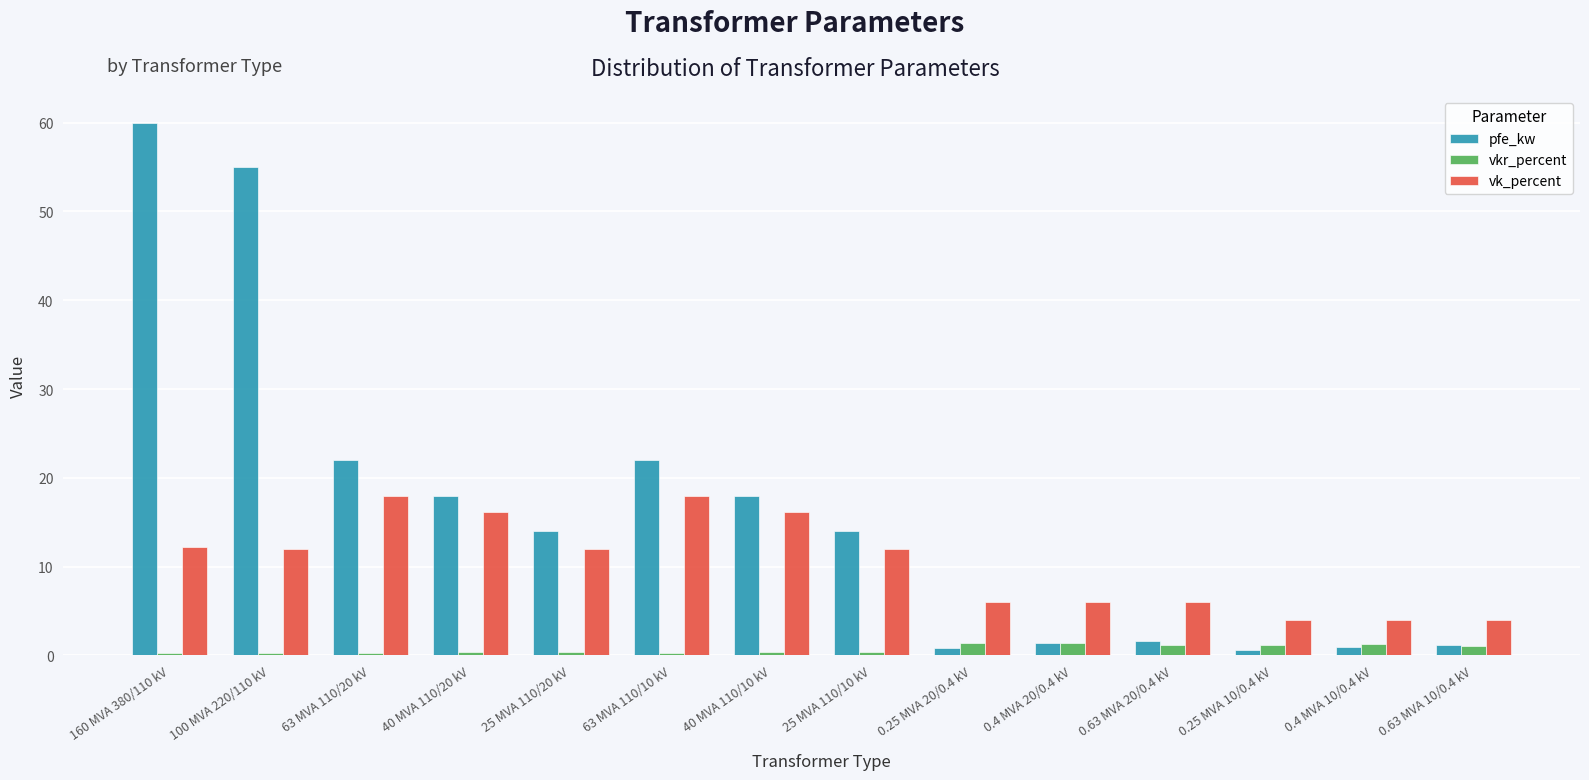

Which category has the highest value across all series?

160 MVA 380/110 kV